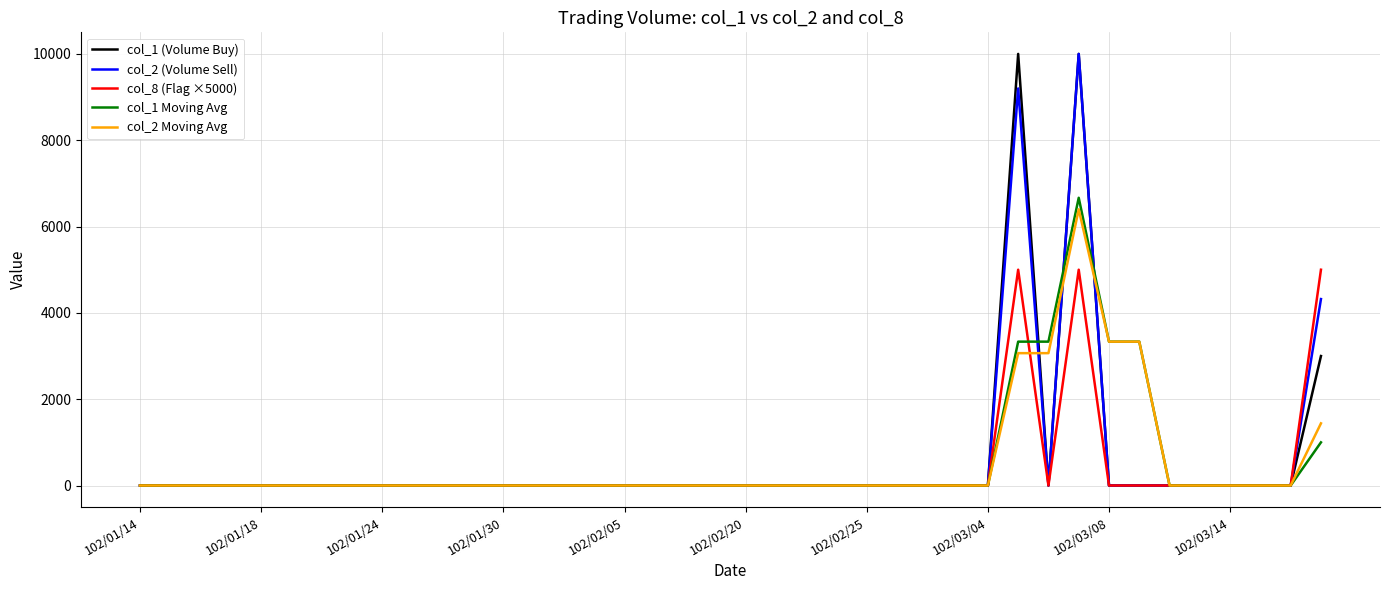

What is the maximum value shown in the chart?

10000.0